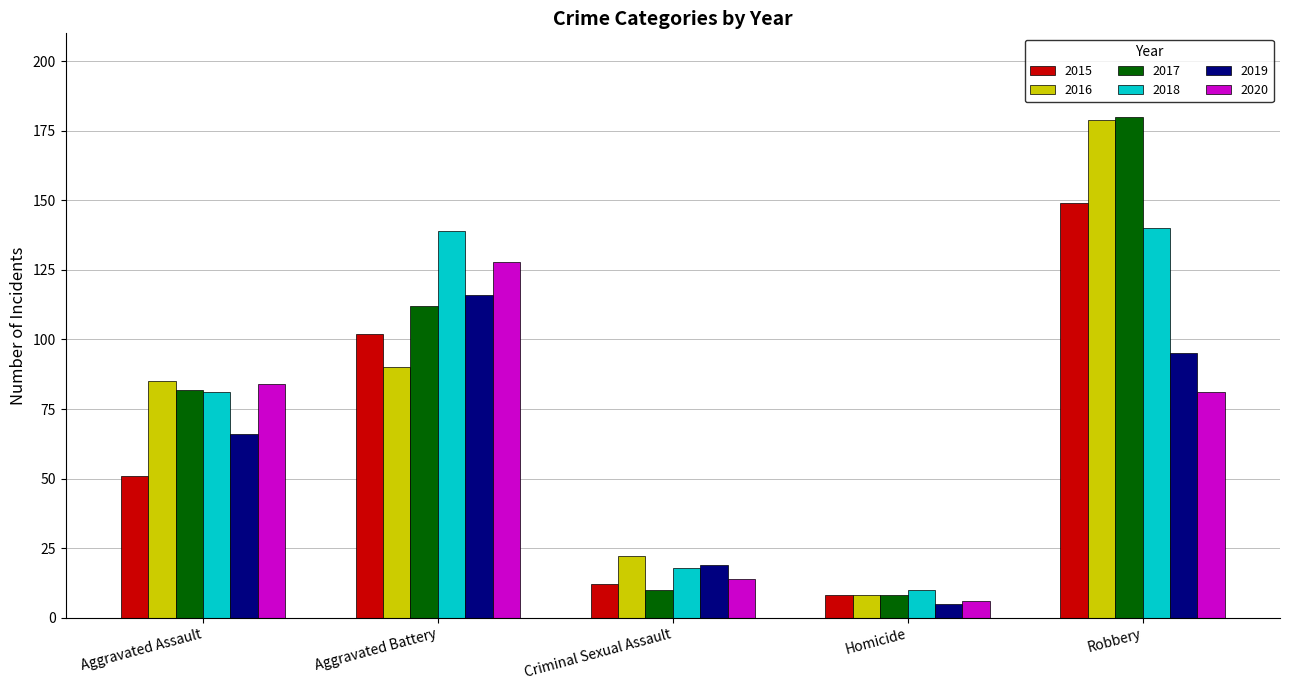

Reading left to right, what are all the values shown in this chart?

2015: 51	102	12	8	149
2016: 85	90	22	8	179
2017: 82	112	10	8	180
2018: 81	139	18	10	140
2019: 66	116	19	5	95
2020: 84	128	14	6	81